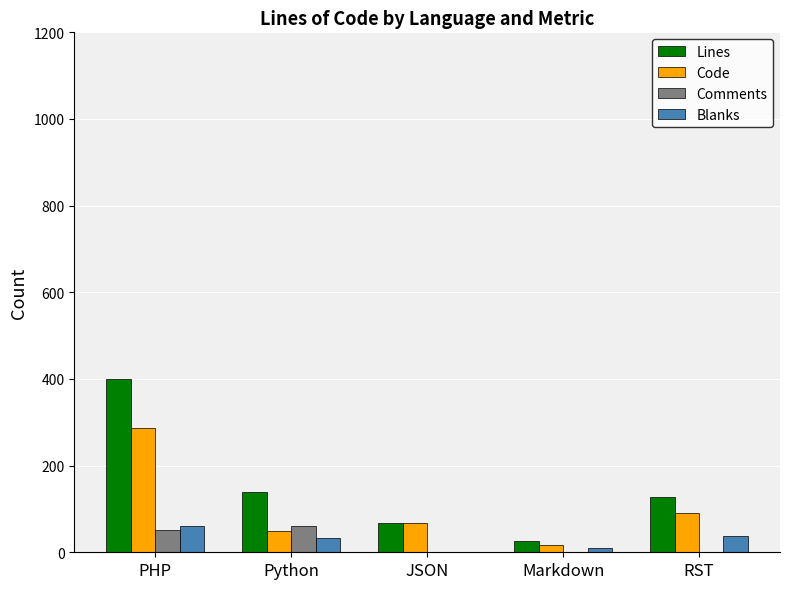

Reading right to left, extract all data points from this chart.

Lines: 128.1	27.0	67.0	140.0	400.2
Code: 90.9	17.0	67.0	48.0	286.6
Comments: 0.0	0.0	0.0	60.0	52.4
Blanks: 37.3	10.0	0.0	32.0	61.1